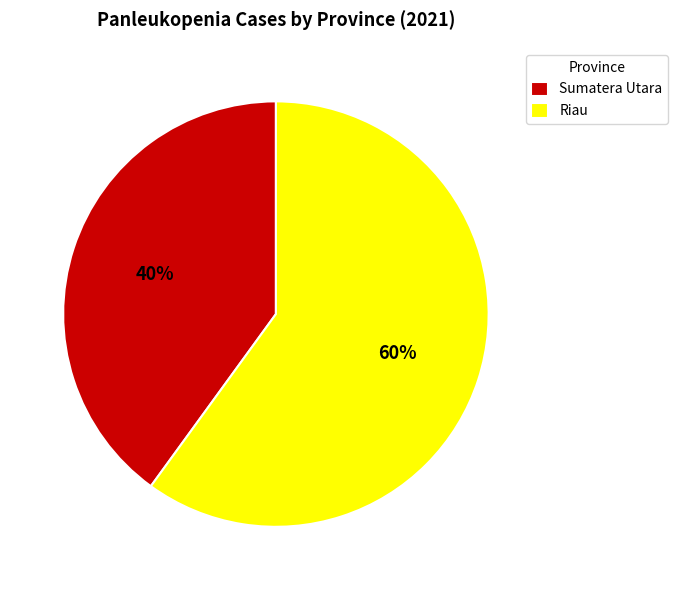

Between Riau and Sumatera Utara, which is larger?

Riau